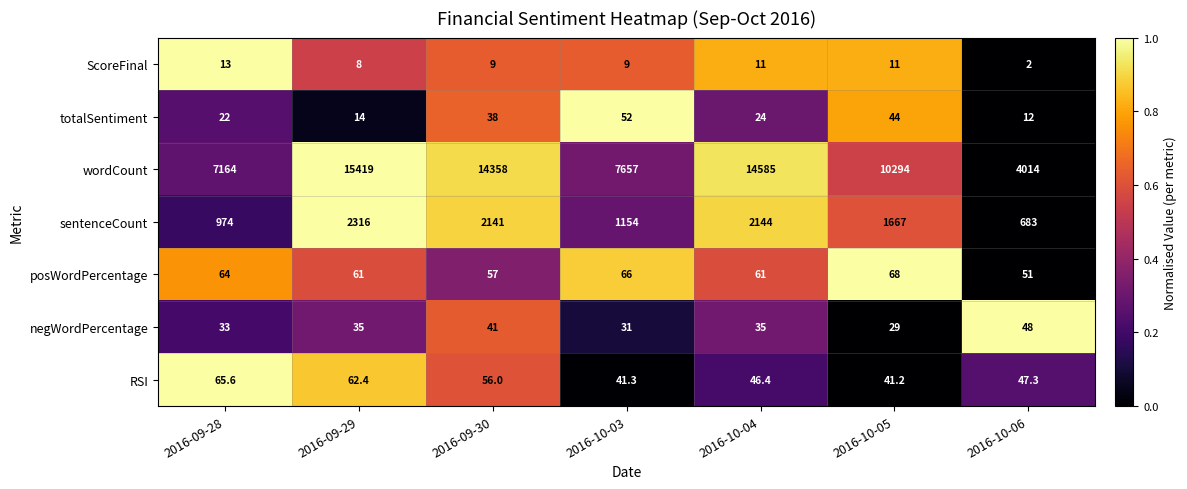

Which series changed the most between 2016-09-28 and 2016-09-29?

wordCount